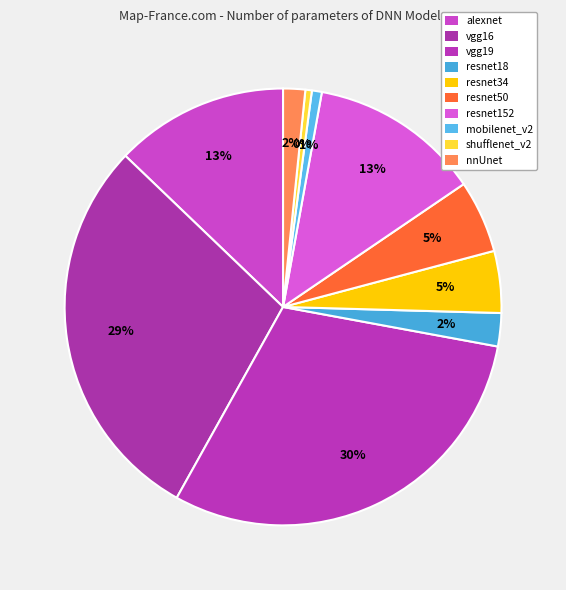

To the nearest percent, what percentage of the pie is resnet50?

5%